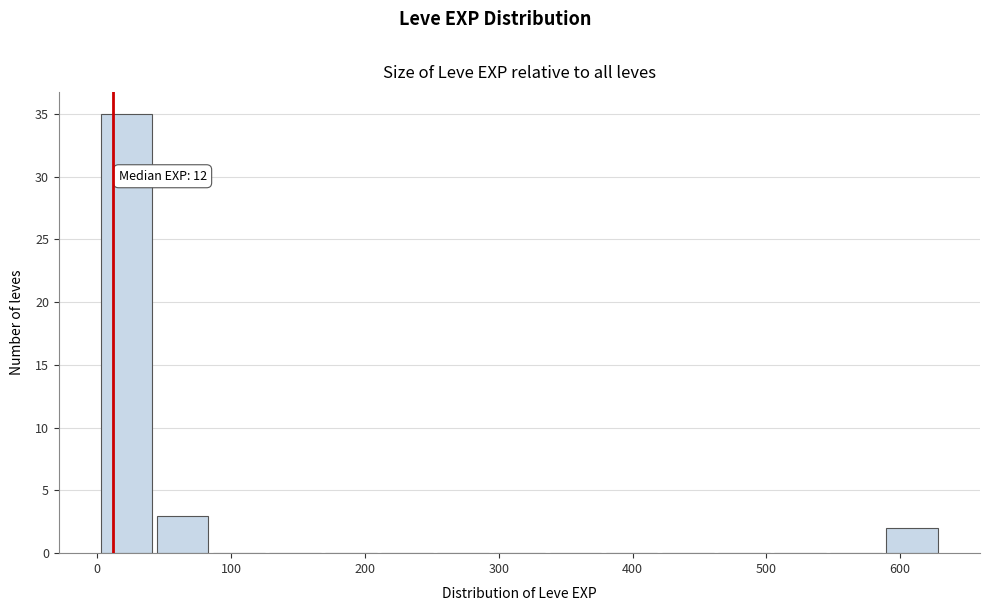

Which range on the x-axis has the tallest bar?

0 to 40